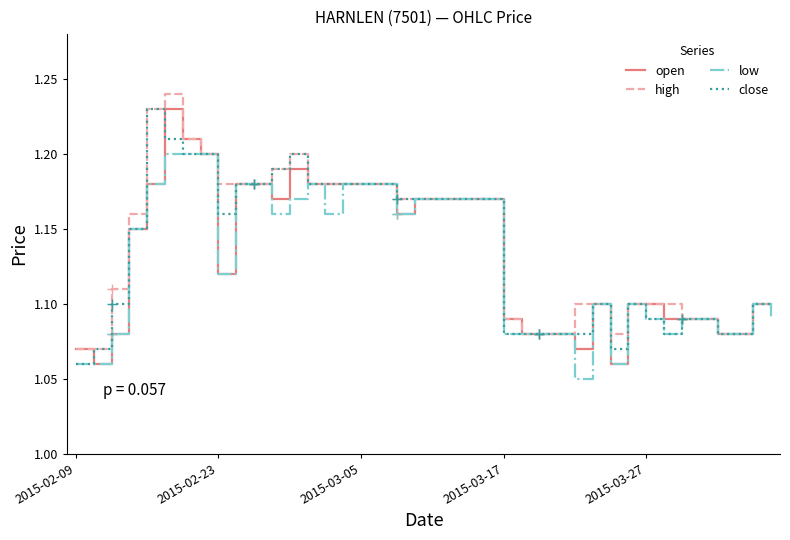

At how many categories does at least one series exceed 1?

40